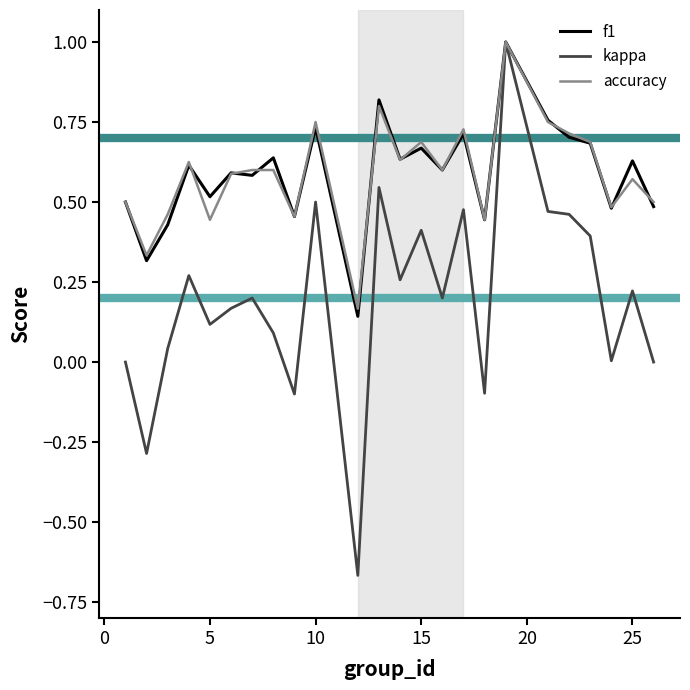

How many lines are shown in the chart?

3